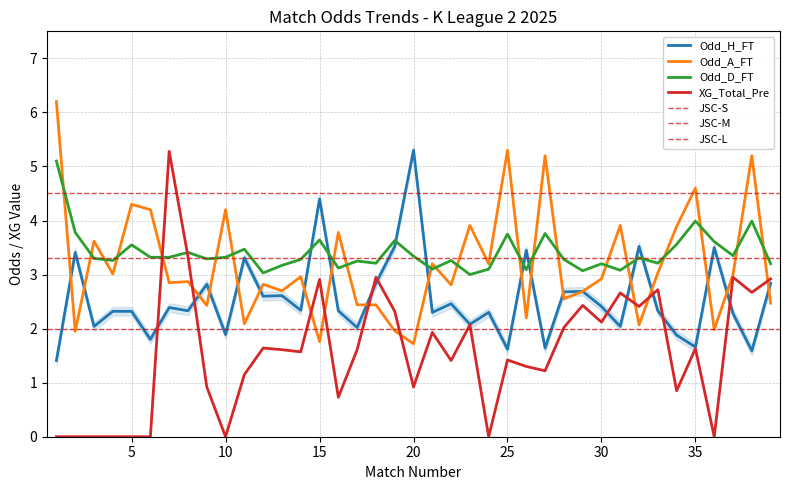

What value does the Odd_H_FT series have at 20?

5.3